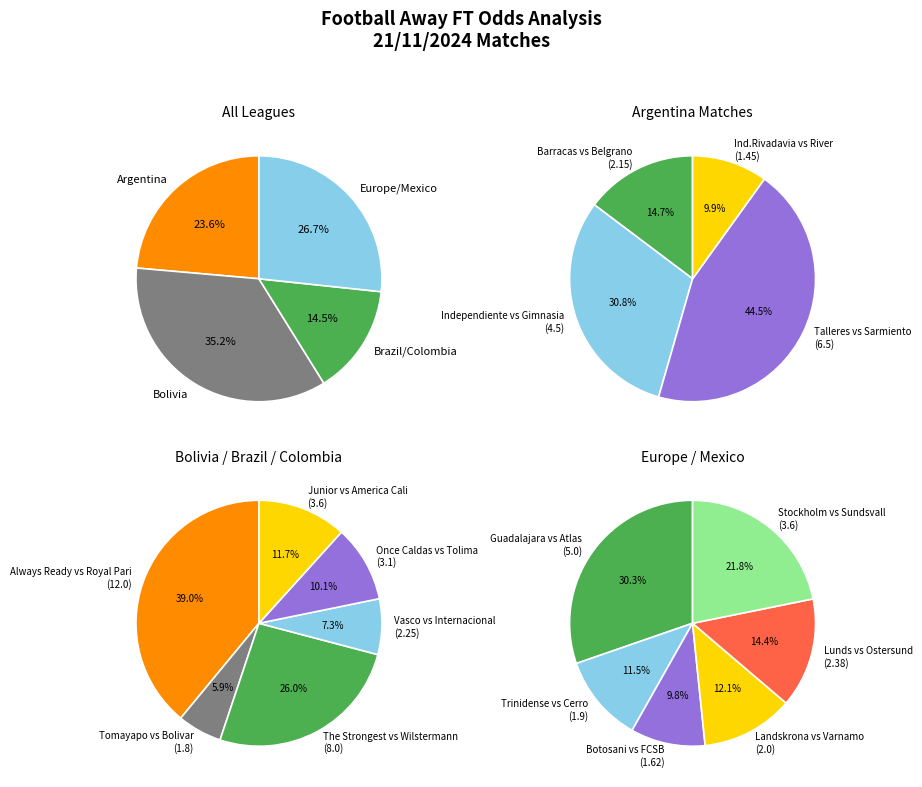

Does 19:15 account for over 50% of the chart?

No